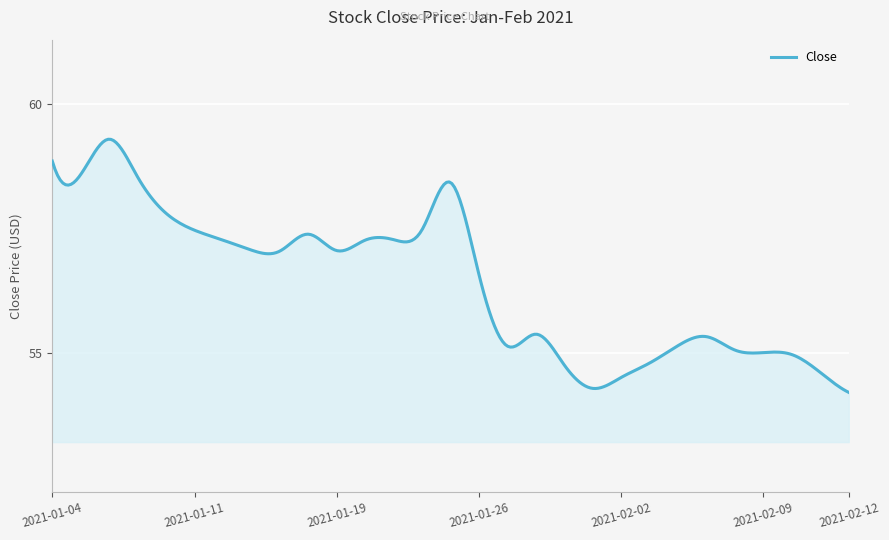

What is the maximum value shown in the chart?

59.3